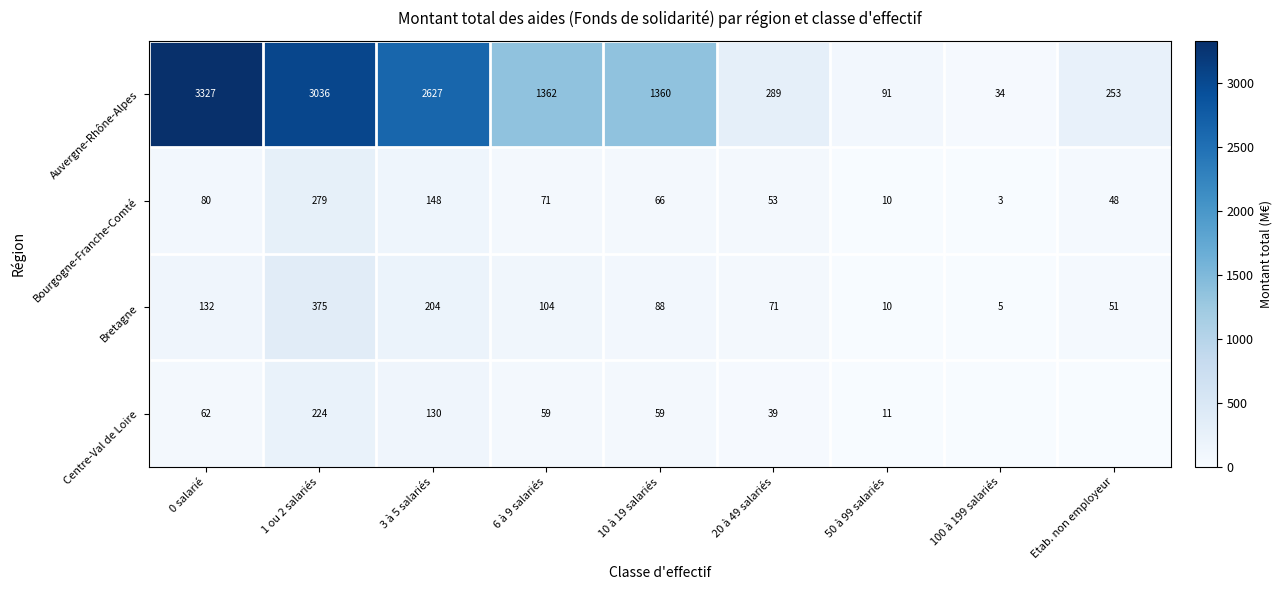

What is the average value of the Bourgogne-Franche-Comté series?

84